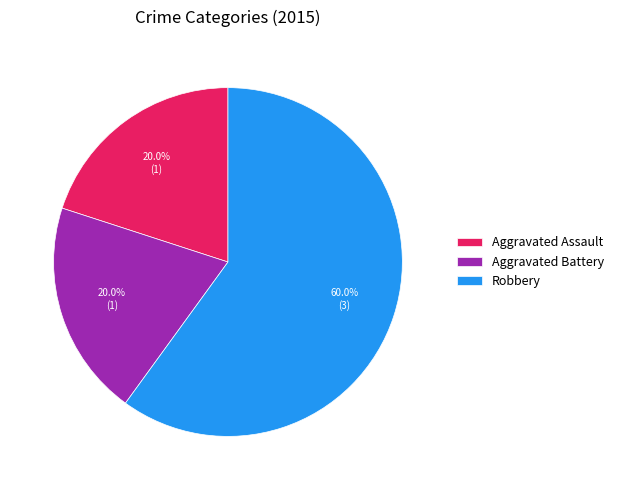

Which category has the biggest portion of the pie?

Robbery